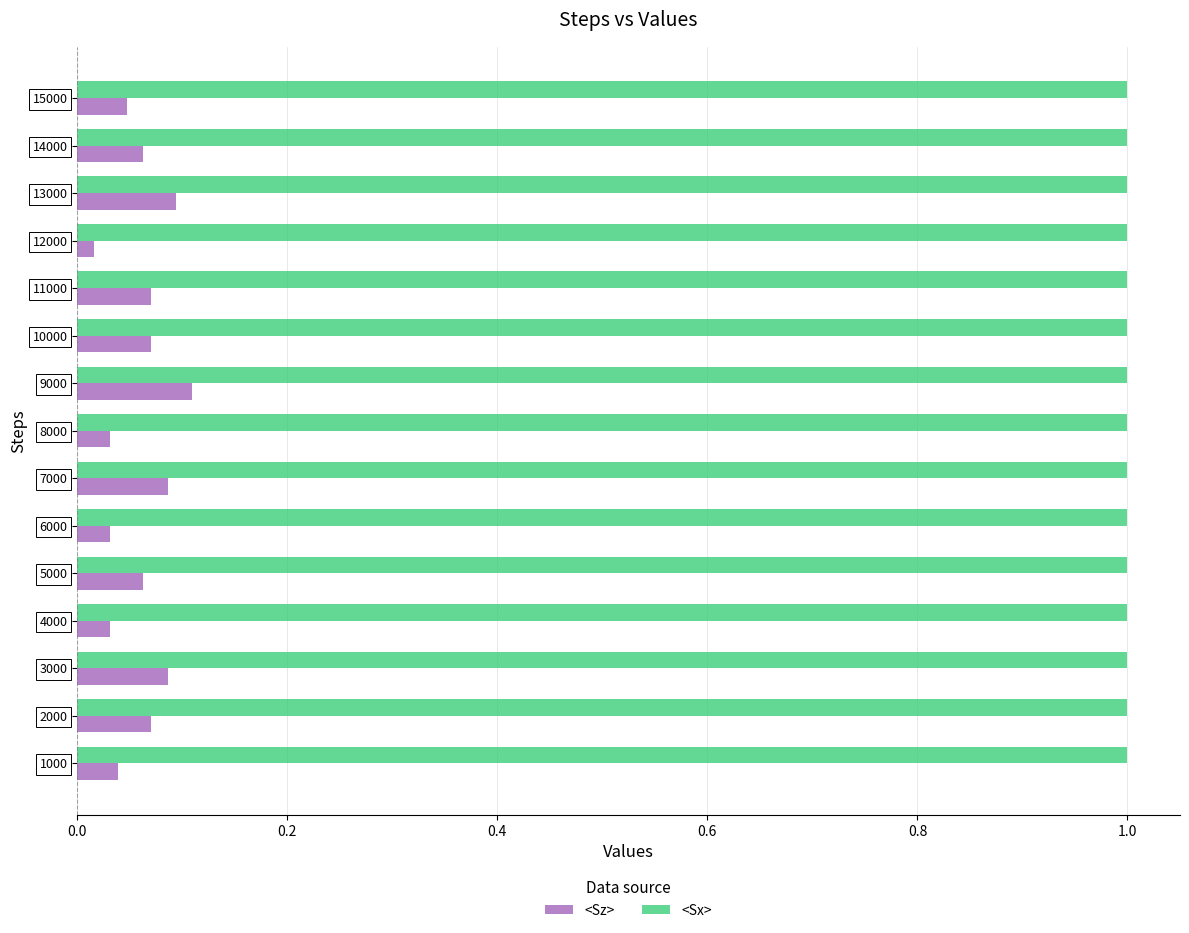

At which category does the chart reach its minimum across all series?

12000